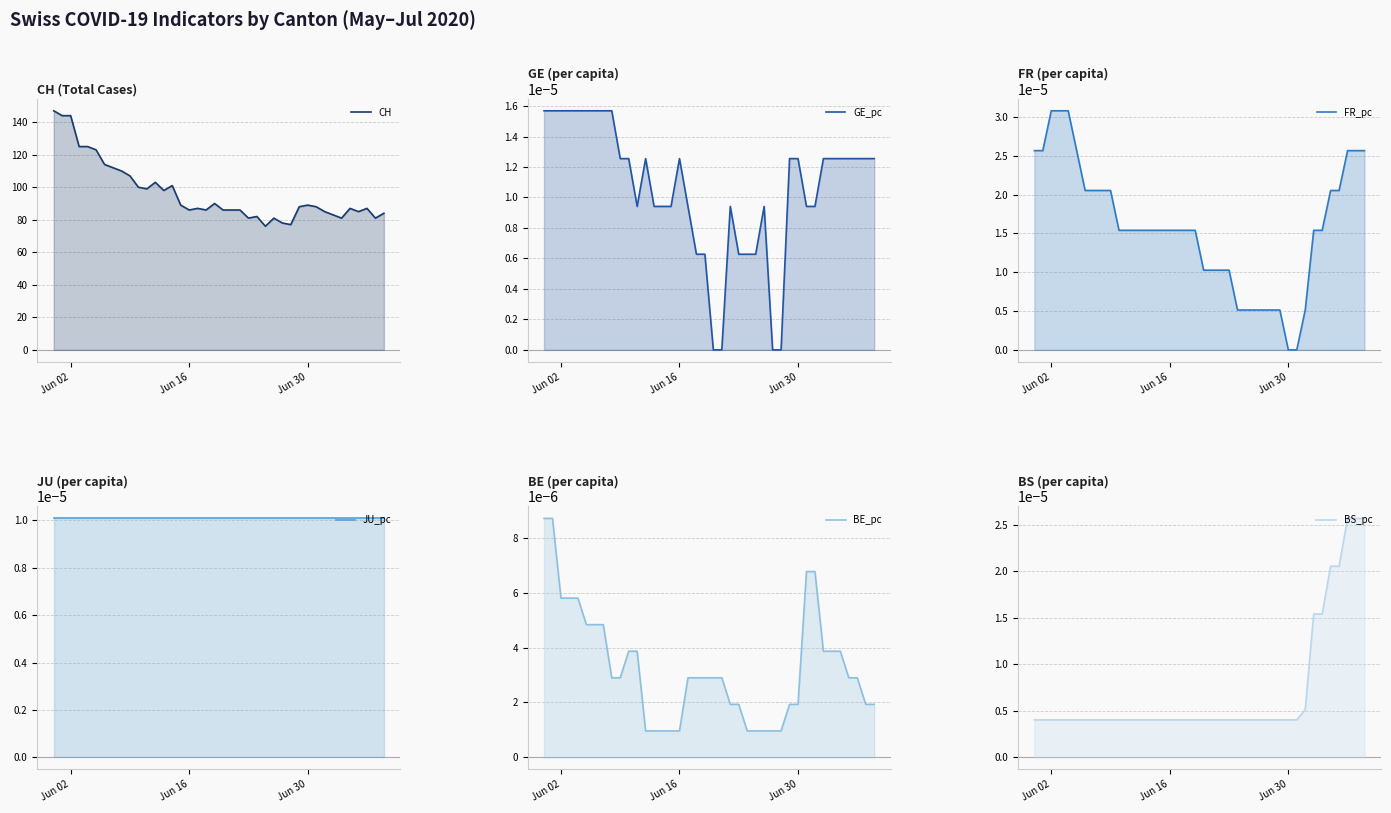

How many values in the CH series are below 88?

20